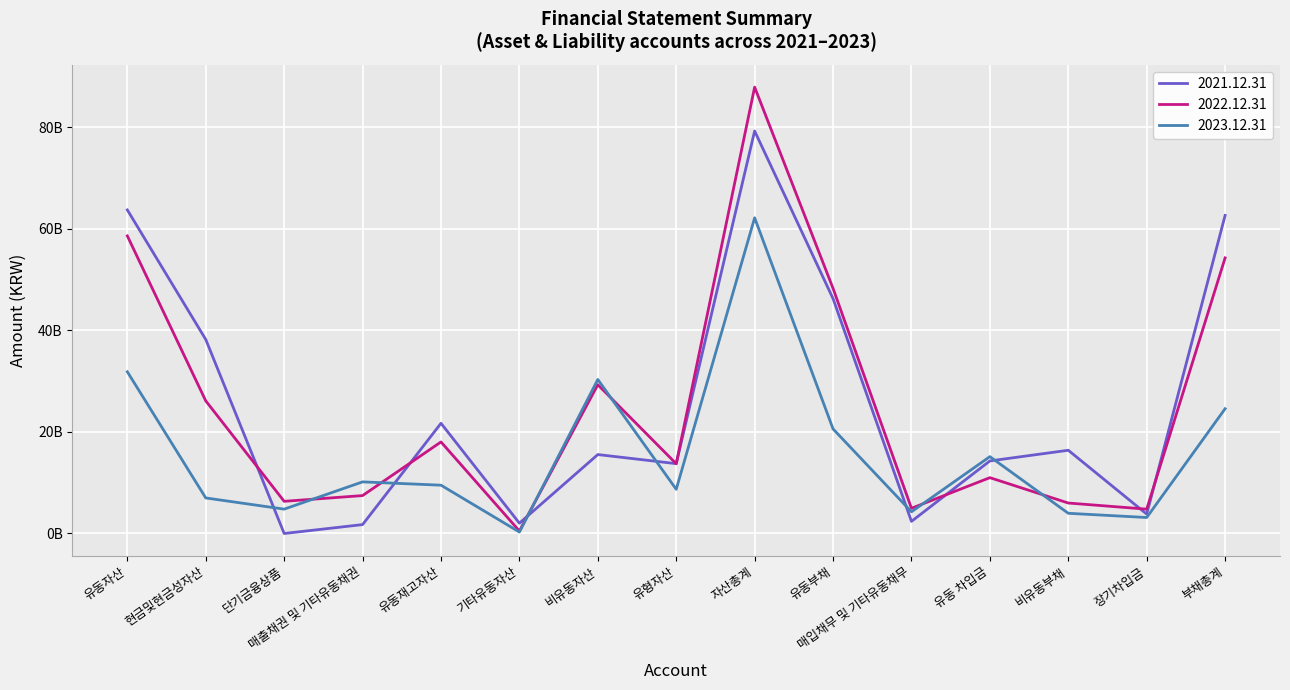

Is this an area chart (filled region under the line)?

No